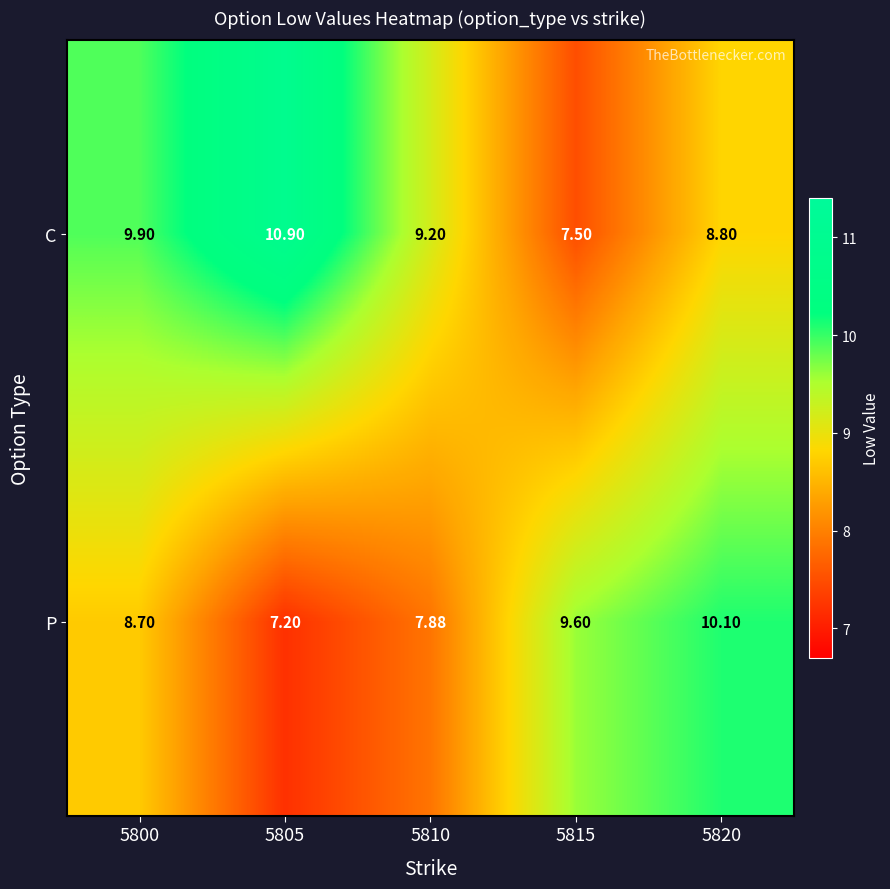

What is the smallest value displayed?

7.2